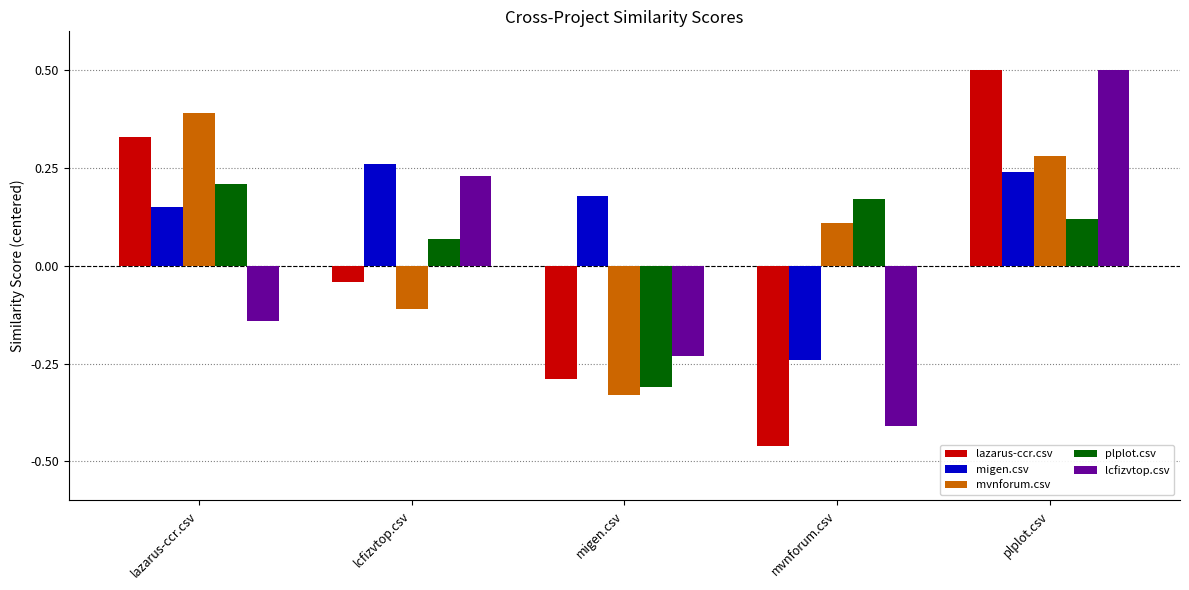

What is the difference between the migen.csv values at mvnforum.csv and lcfizvtop.csv?

0.5